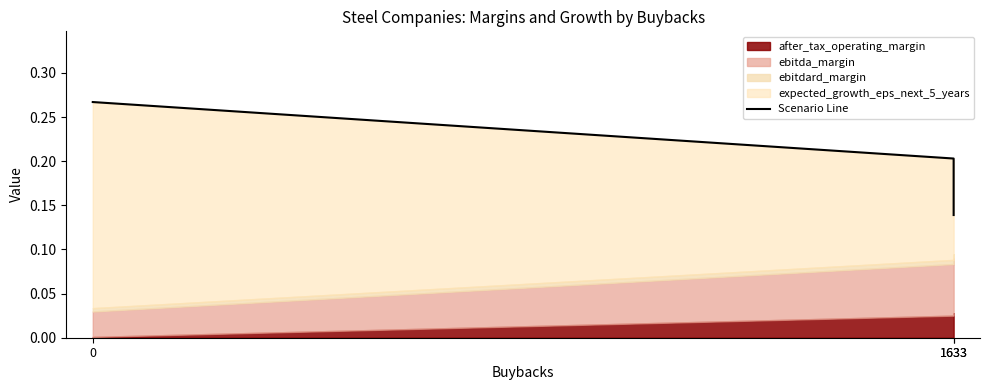

What is the value of the 3rd point from the left?

0.2